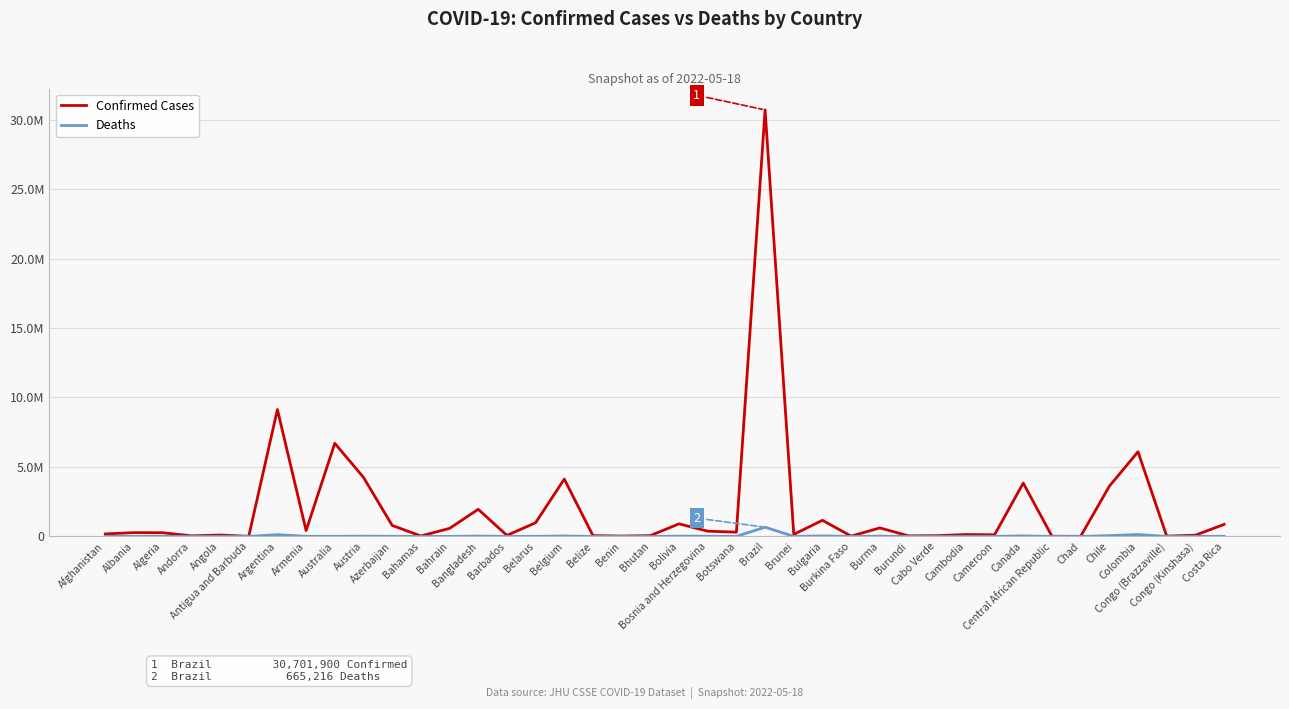

Is this an area chart (filled region under the line)?

No